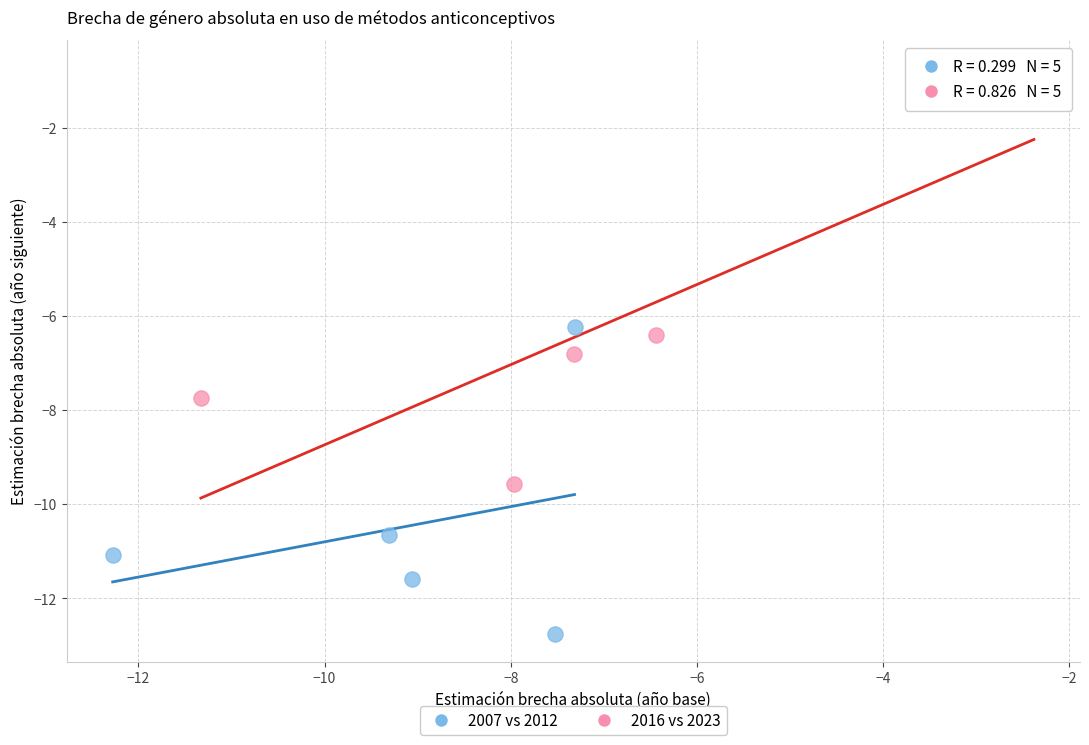

Which series contains the highest Y value?

2016 vs 2023